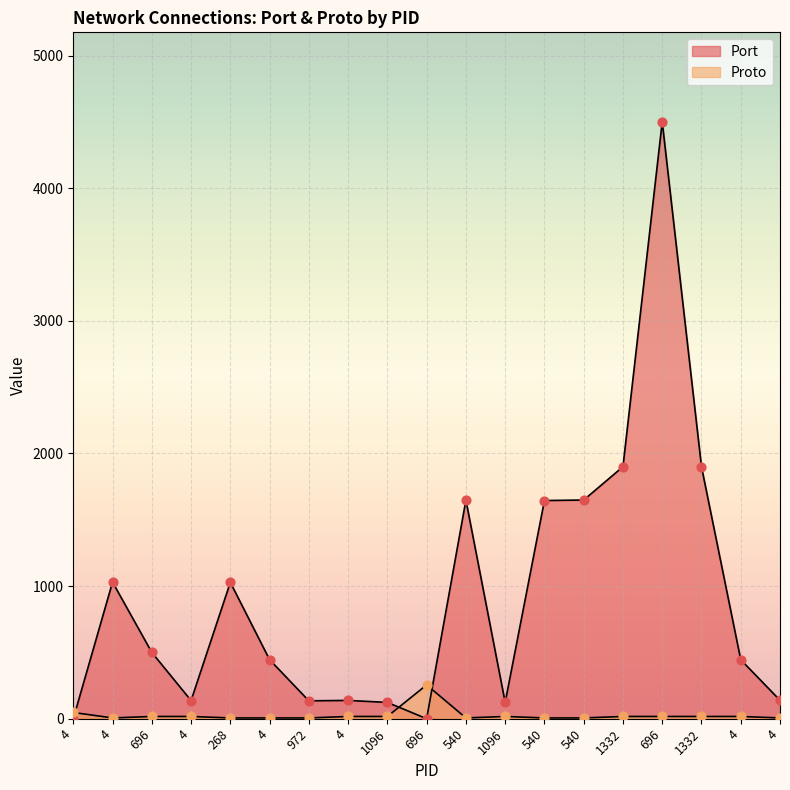

What is the total value across all series at 4?

47